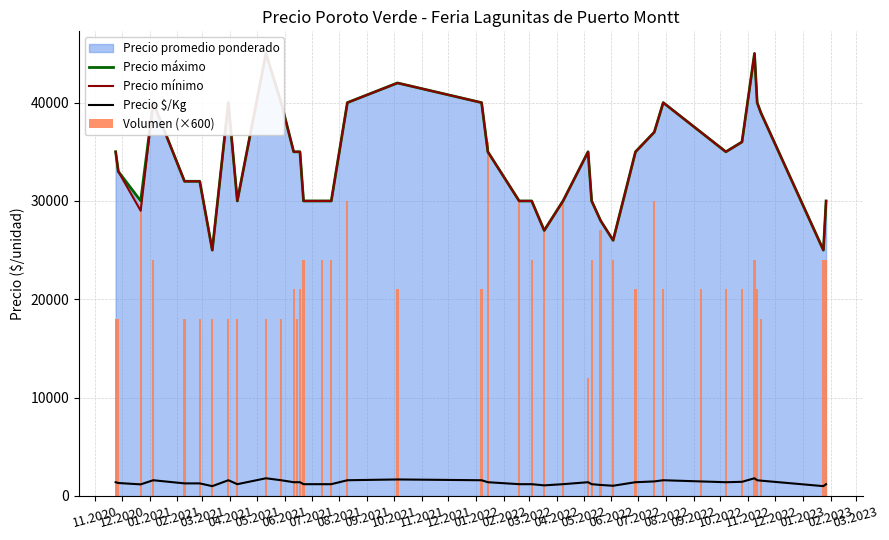

What is the minimum value shown in the chart?

1000